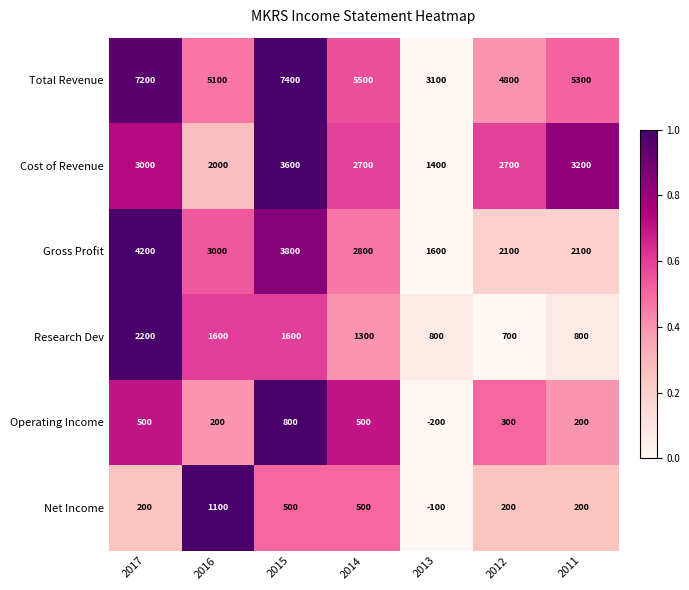

How many categories are shown in the chart?

7